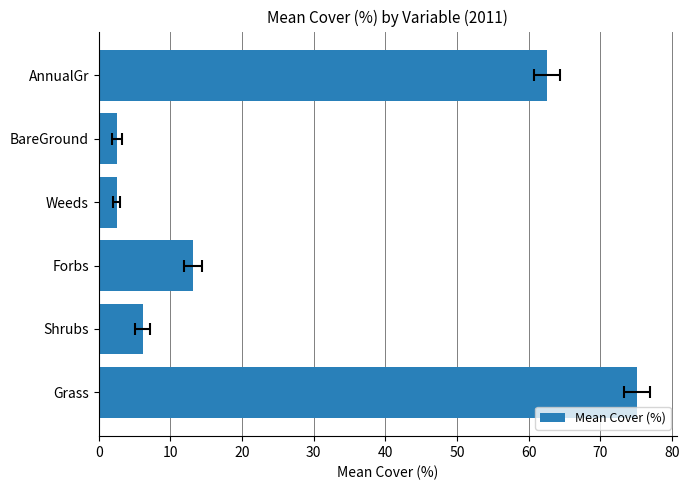

What is the difference between the maximum and minimum values?

72.6